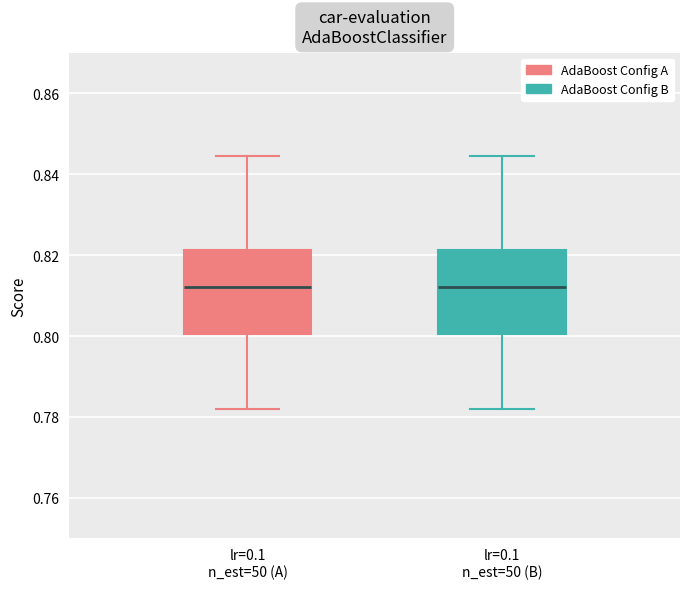

Reading left to right, read every box against the y-axis: the position of its median line, the range the box covers, and the ends of its whiskers. The values are not printed on the chart, so give them approximately, as read against the axis.

lr=0.1 n_est=50 (A): median 0.812, box 0.800 to 0.822, whiskers 0.782 to 0.844
lr=0.1 n_est=50 (B): median 0.812, box 0.800 to 0.822, whiskers 0.782 to 0.844